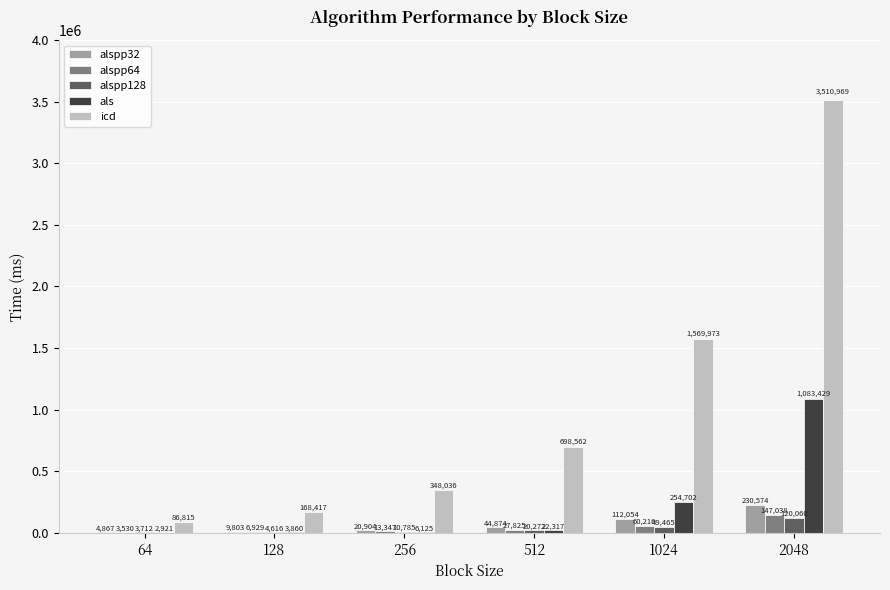

What is the greatest value displayed?

3510969